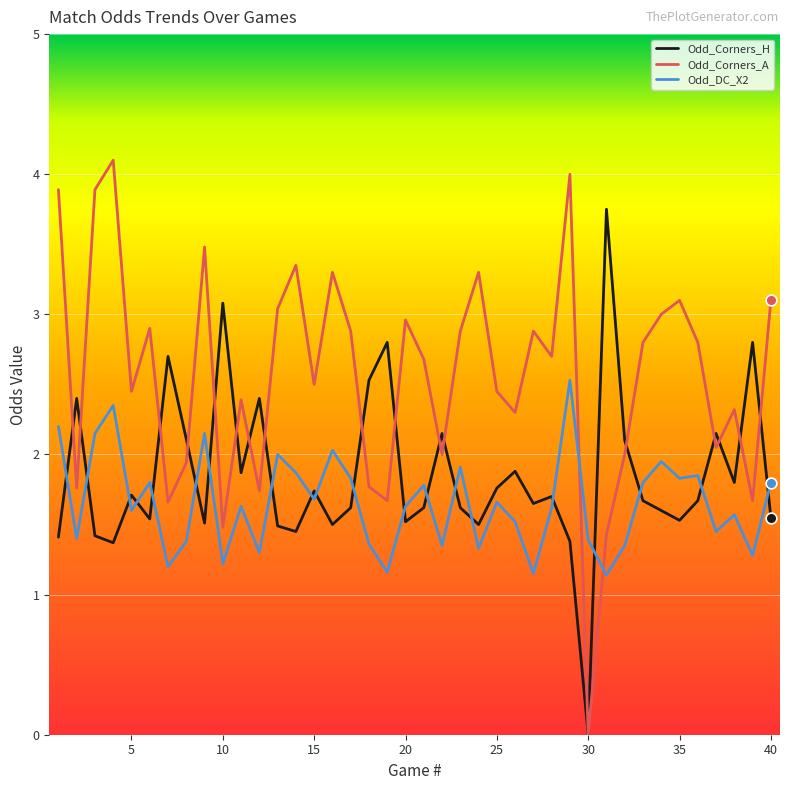

At how many categories does at least one series exceed 1?

40